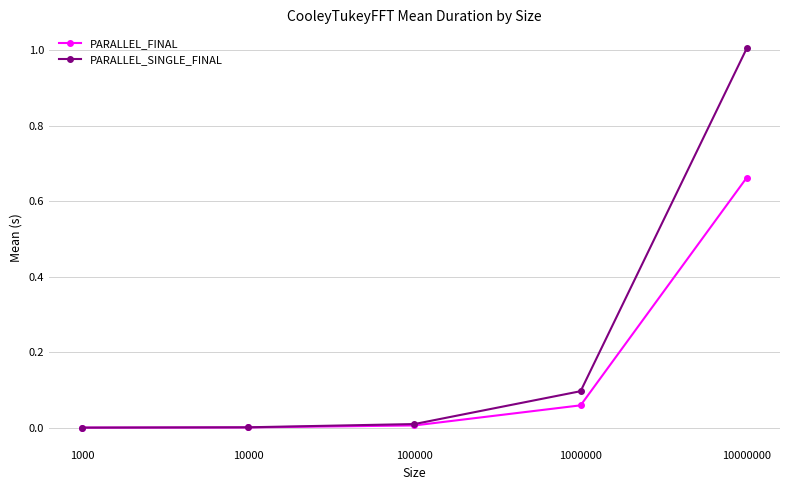

Is the value of PARALLEL_SINGLE_FINAL at 10000000 greater than the value of PARALLEL_FINAL at 10000000?

Yes